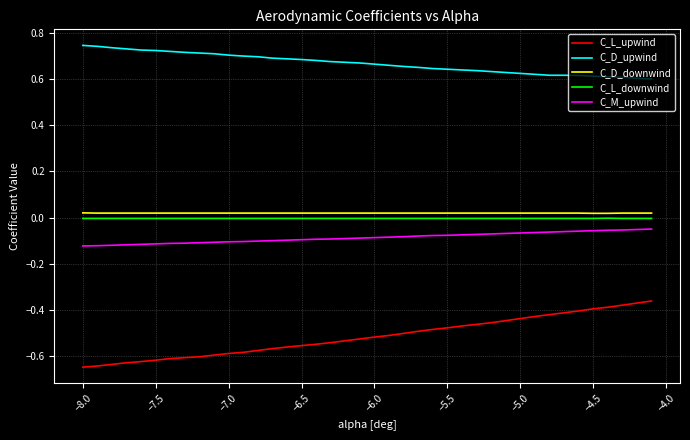

List the series in order of their peak value, lowest first.

C_L_upwind, C_M_upwind, C_L_downwind, C_D_downwind, C_D_upwind